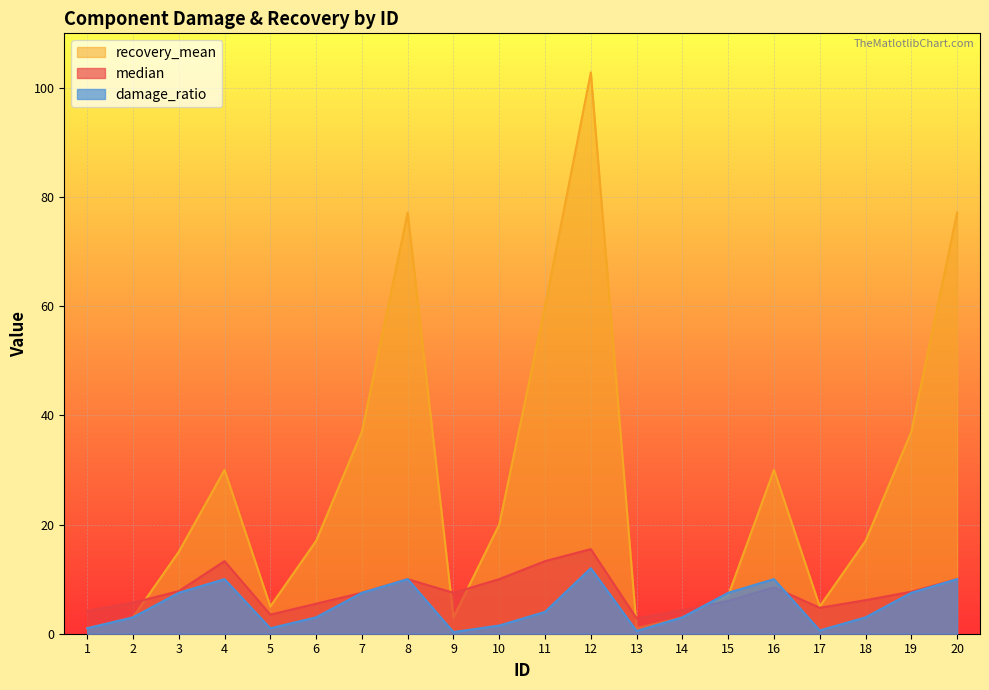

What is the value of the median point at the 7th from the left?

7.5